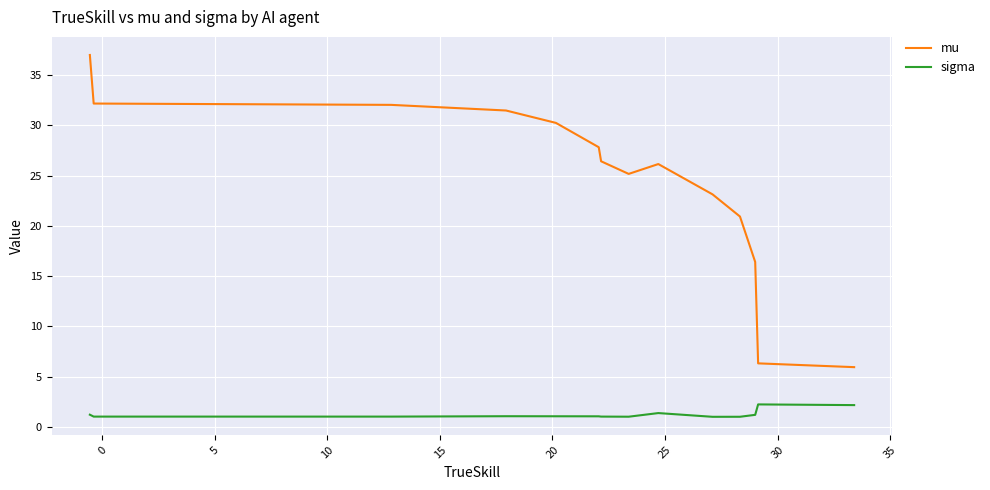

What is the lowest value of the mu series?

5.9